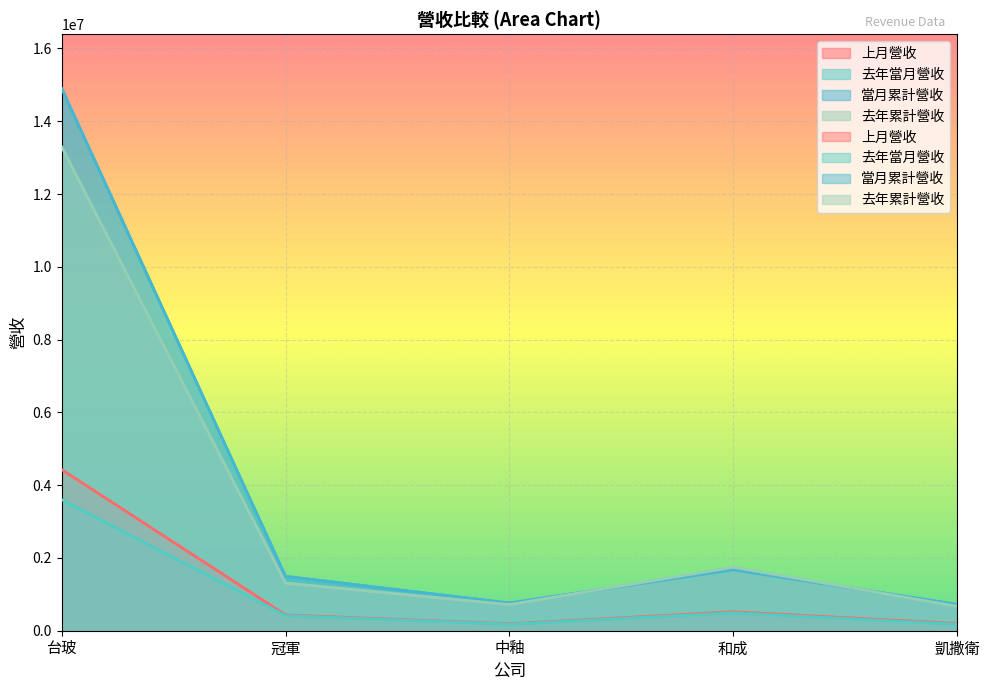

How many values in the 當月累計營收 series exceed 1493196?

2